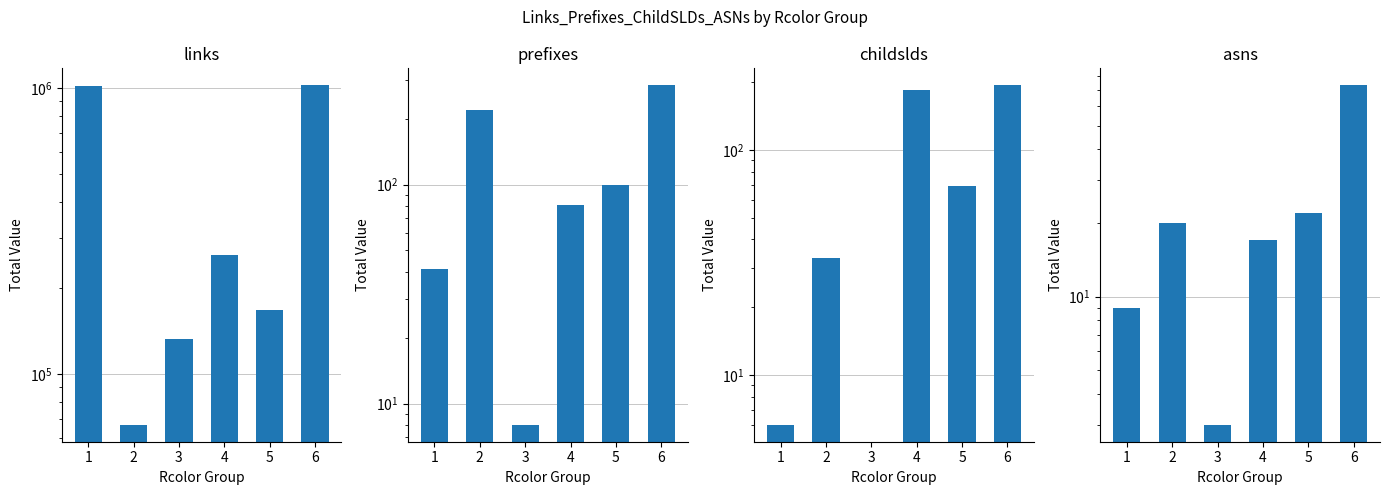

Reading left to right, extract all data points from this chart.

links: 1=1020260	2=66589	3=133220	4=260541	5=168147	6=1023503
prefixes: 1=41	2=218	3=8	4=81	5=100	6=284
childslds: 1=6	2=33	3=0	4=184	5=69	6=194
asns: 1=9	2=20	3=3	4=17	5=22	6=73